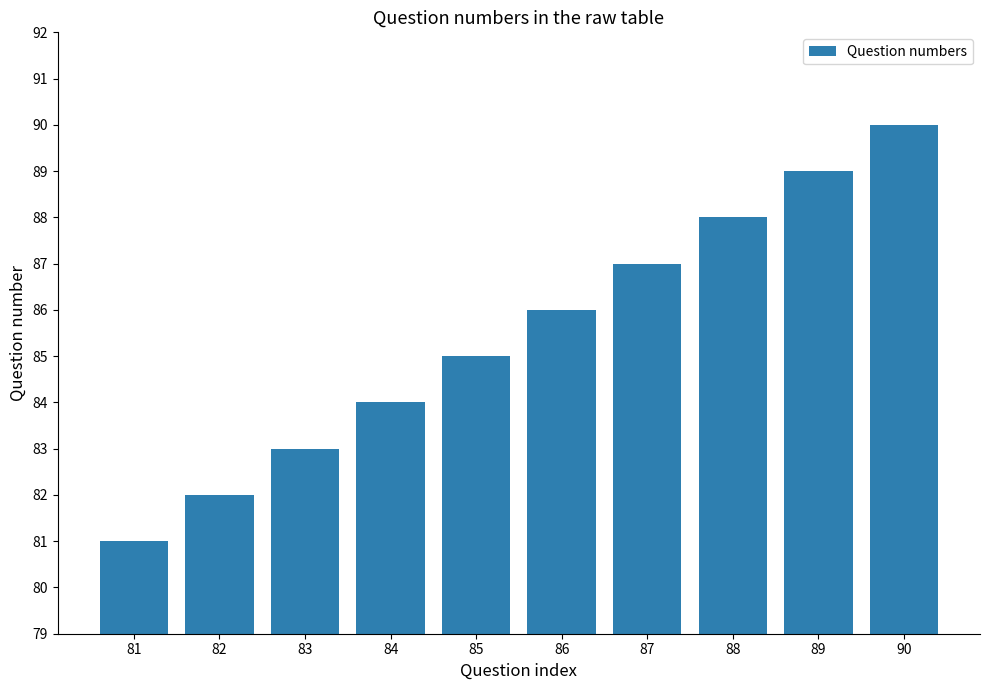

What is the sum of all values?

855